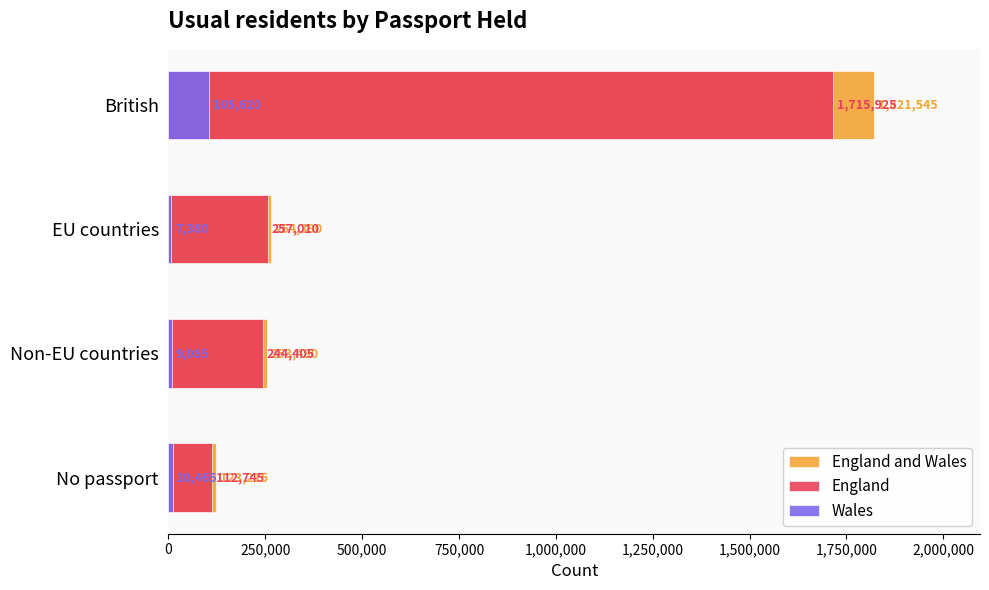

Which series has the largest total across all categories?

England and Wales